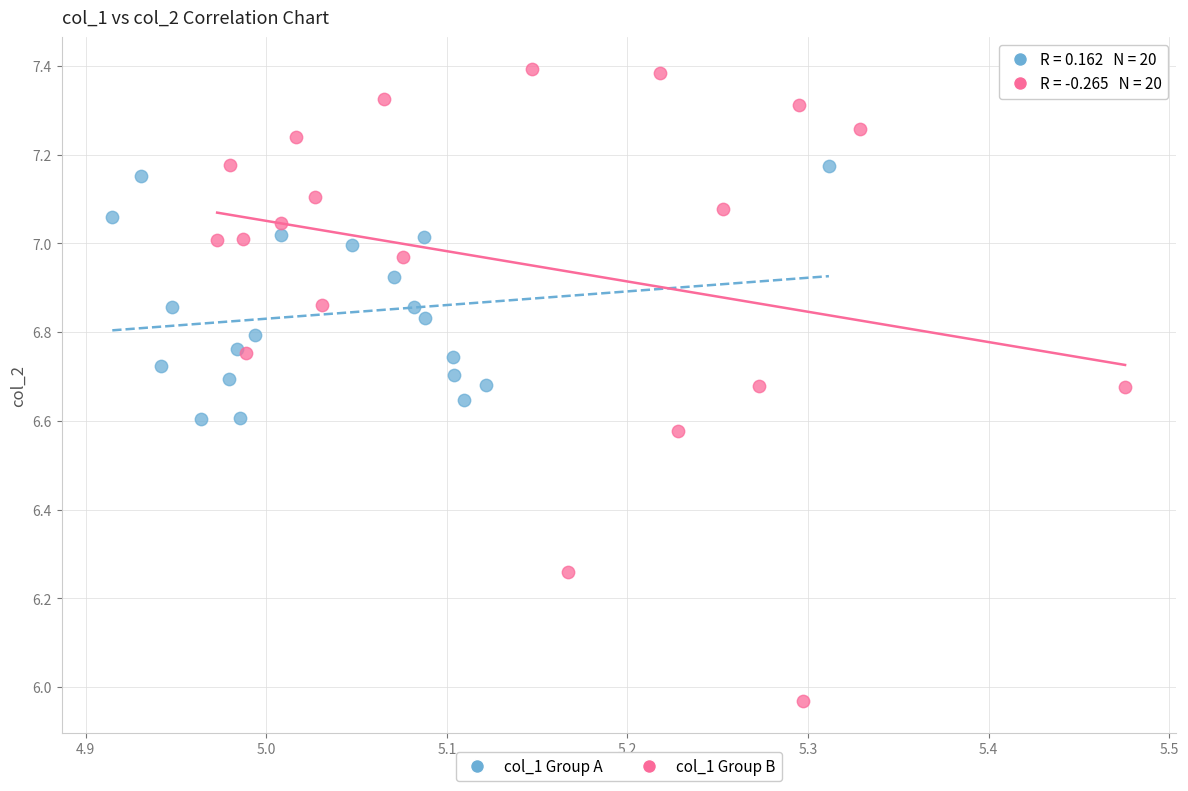

Which series has the largest Y range (max minus min)?

col_1 Group B